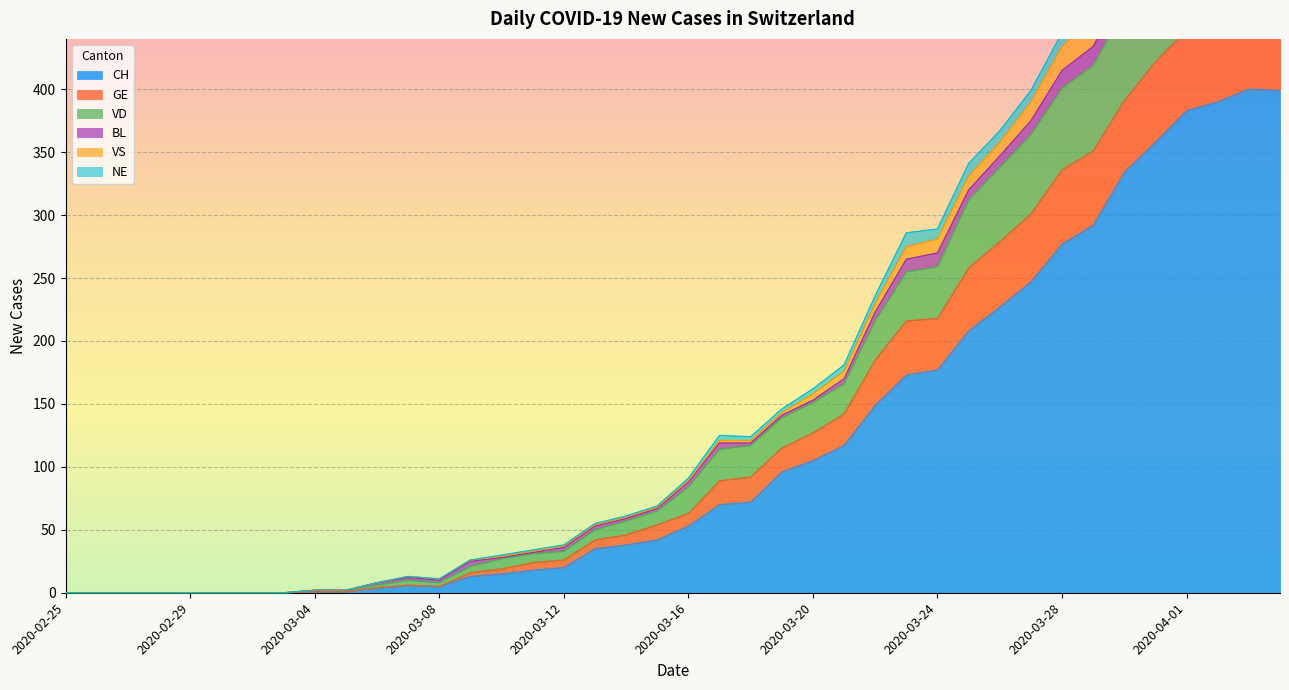

At which label does VD first exceed 88?

2020-03-17